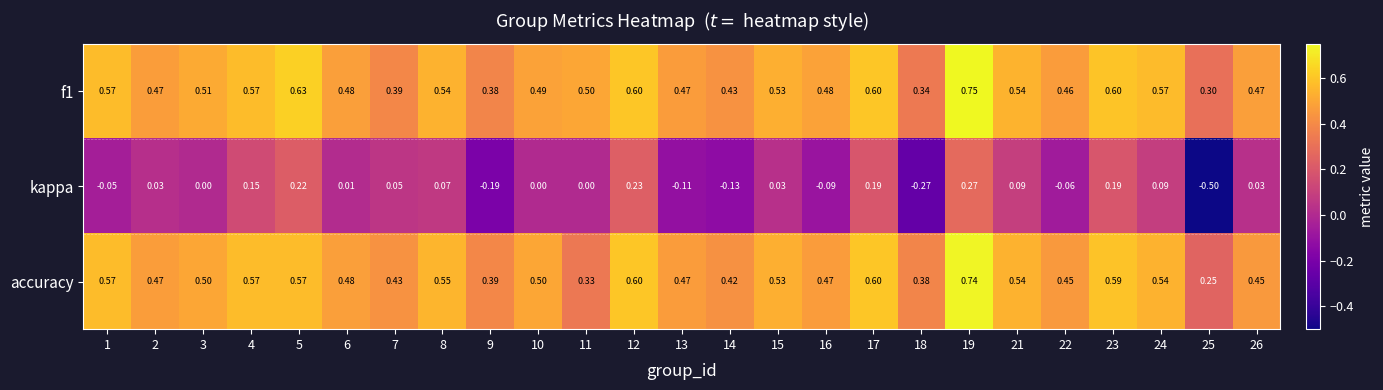

How many data points does each series have?

25